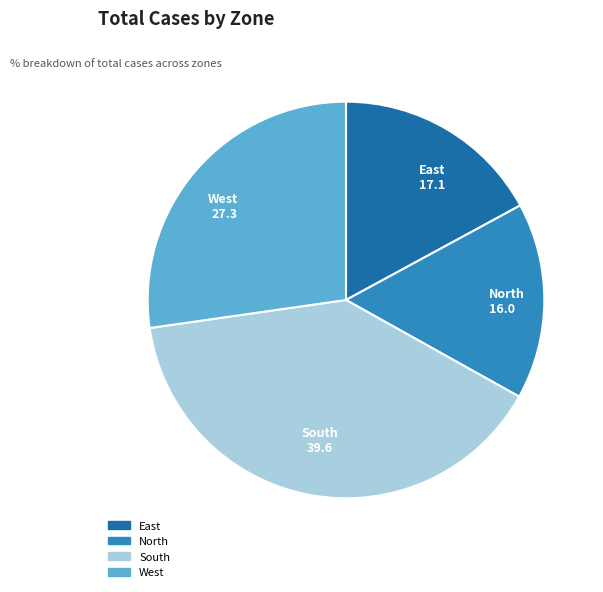

Rank the categories by value from highest to lowest.

South, West, East, North